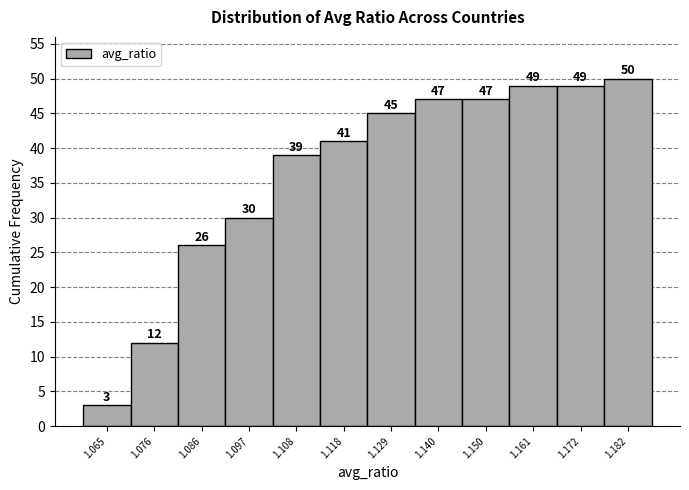

Reading right to left, what are all the values shown in this chart?

1.182=50	1.172=49	1.161=49	1.150=47	1.140=47	1.129=45	1.118=41	1.108=39	1.097=30	1.086=26	1.076=12	1.065=3